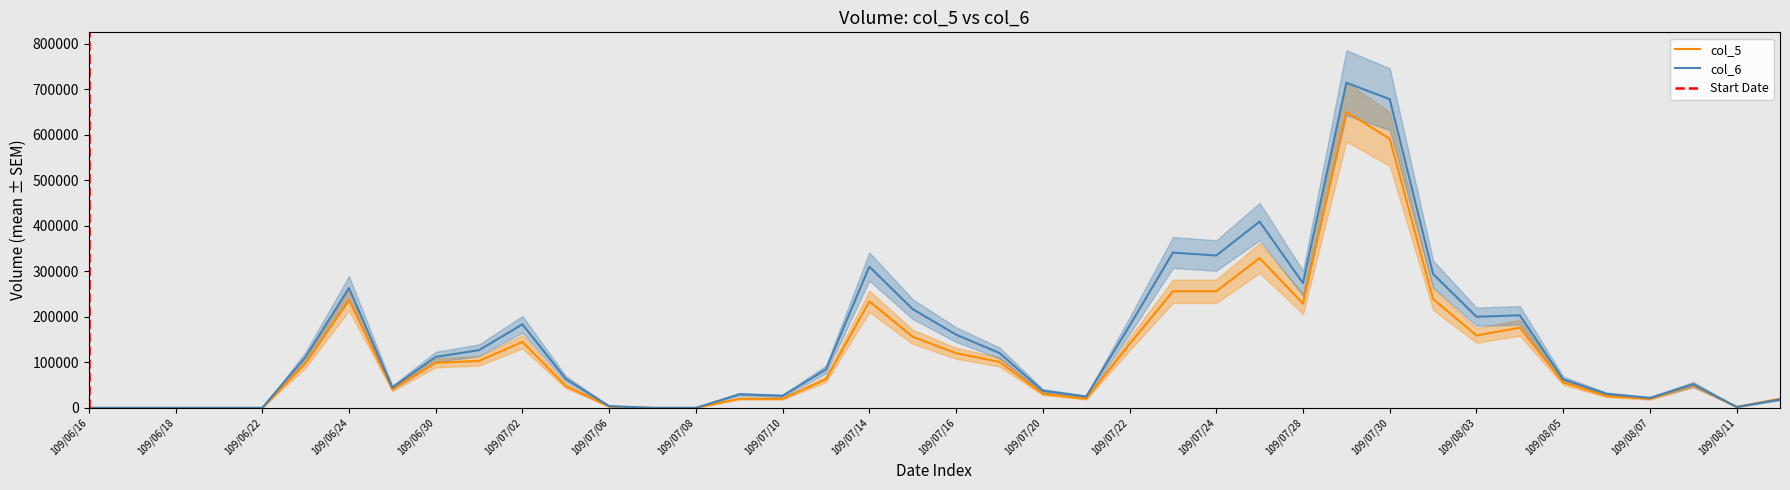

What is the difference between the maximum and minimum values in the col_6 series?

714090